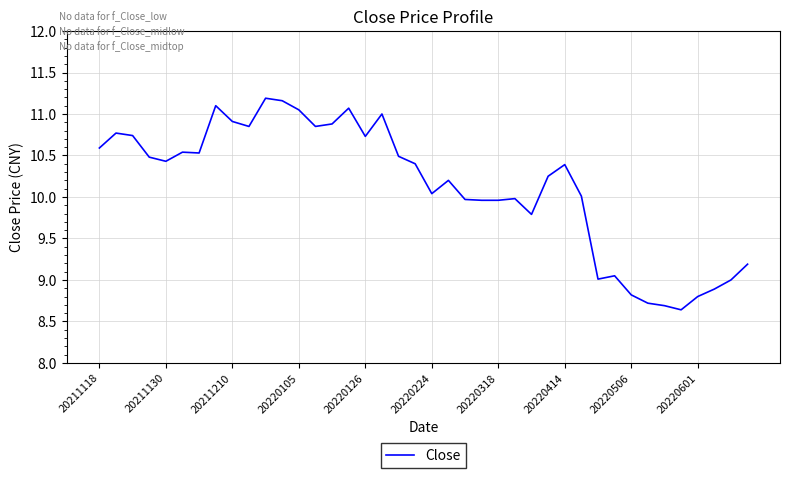

What is the greatest value displayed?

11.2